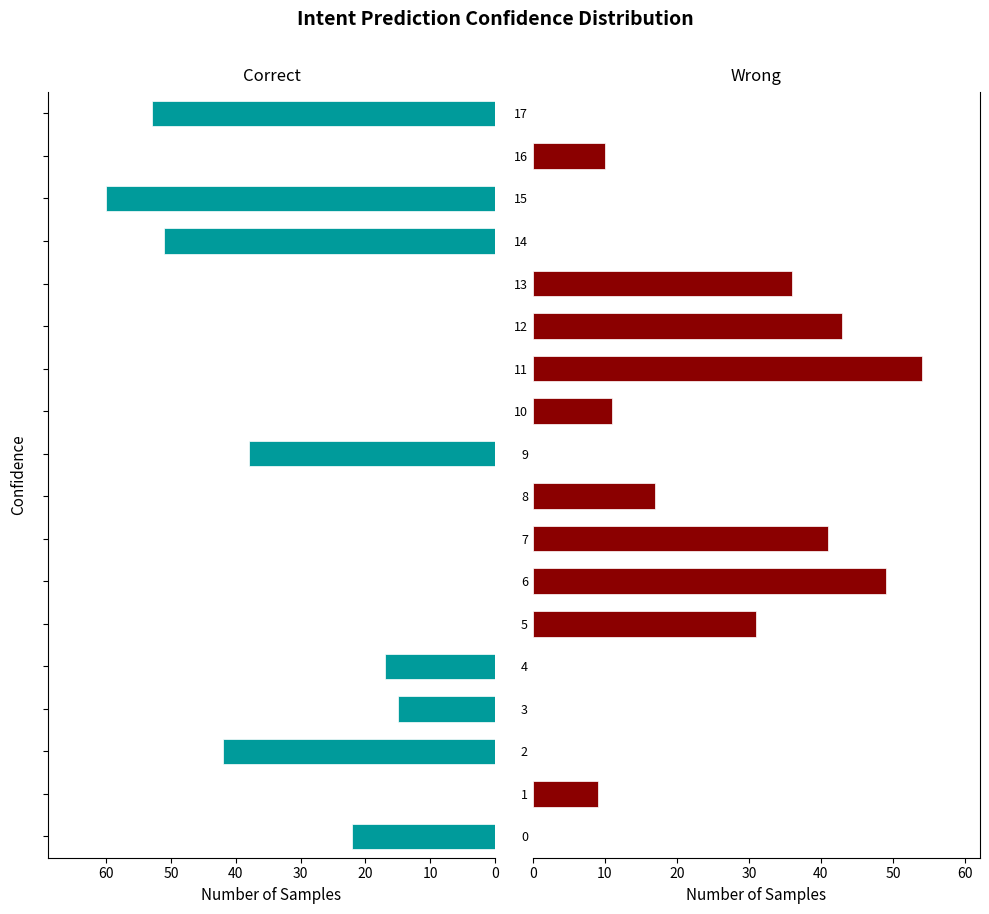

What are all the series names shown in the legend?

Correct, Wrong